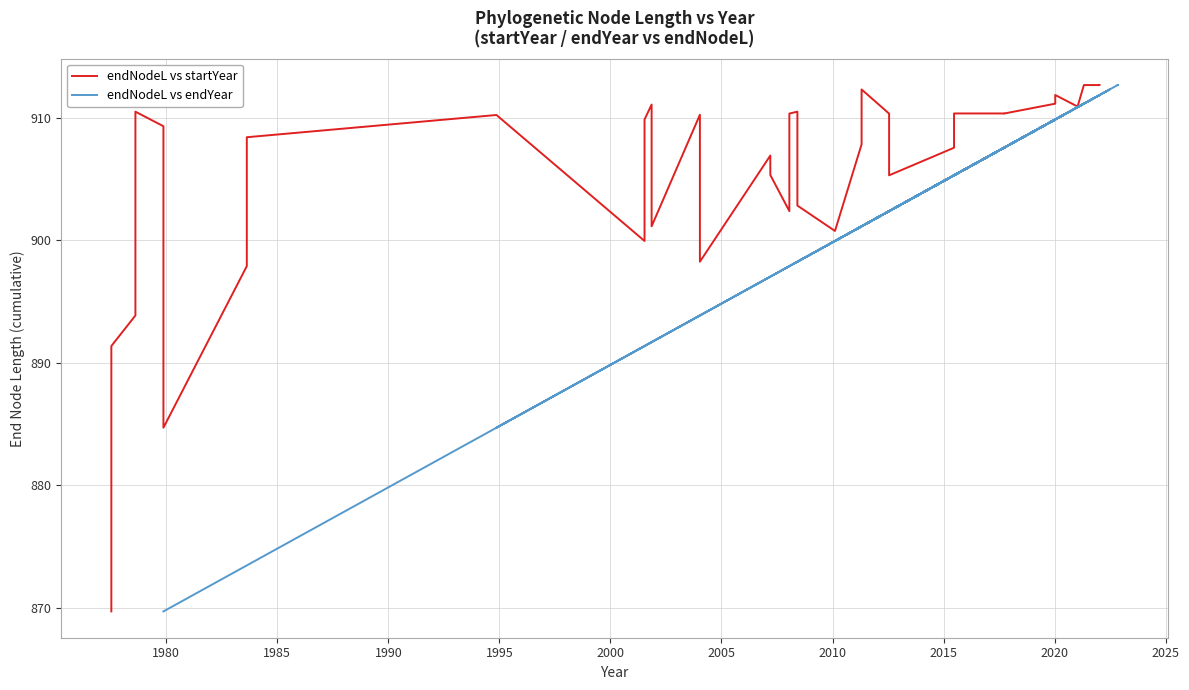

The endNodeL vs startYear series shows 447.5 at 36. True or false?

False